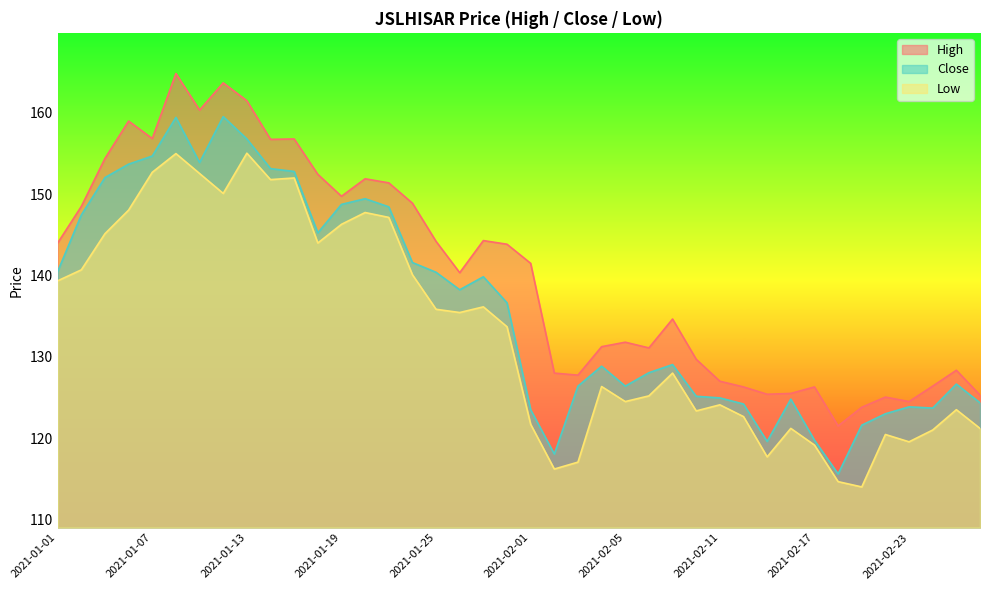

What is the spread (max minus min) of values at 2021-01-11?

7.8